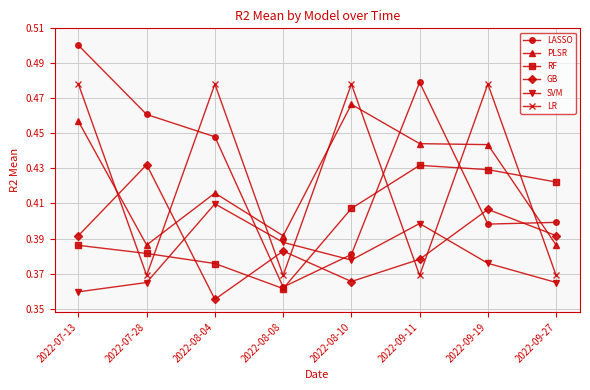

Is it true that SVM equals 0.4 at 2022-07-13?

True